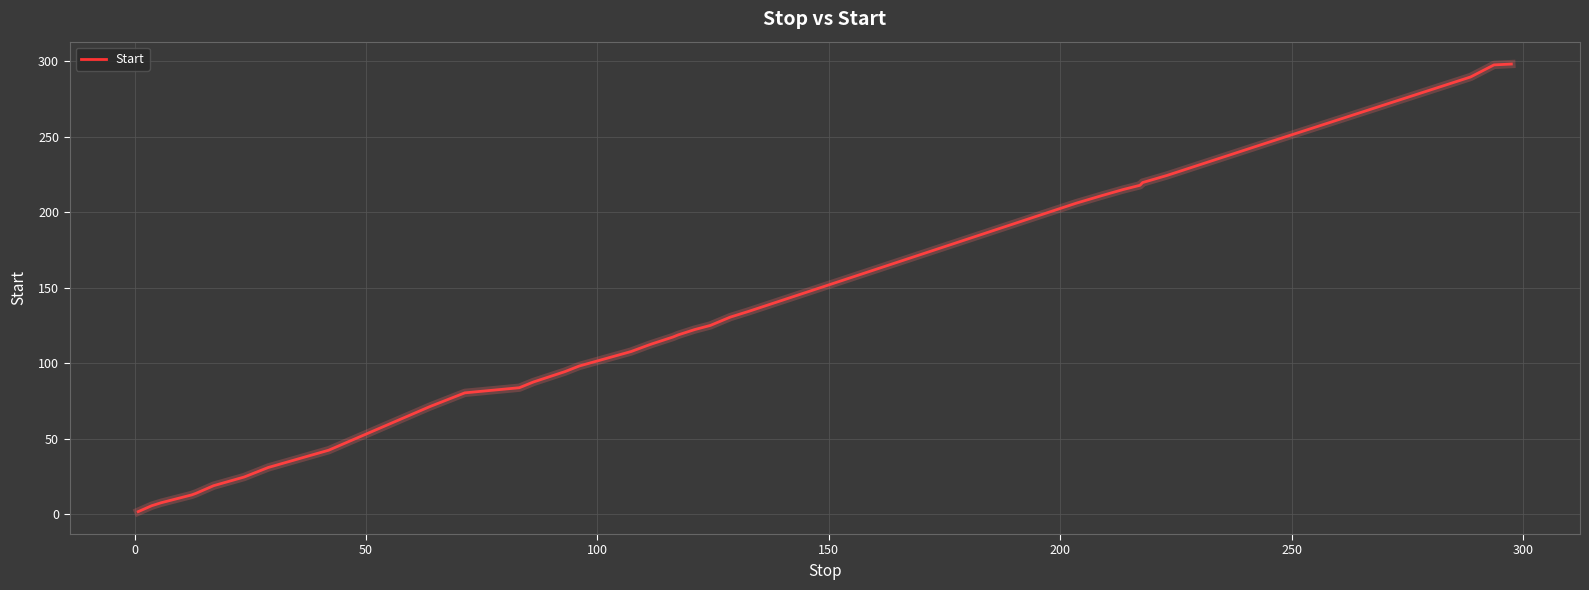

How many values are below 112?

18